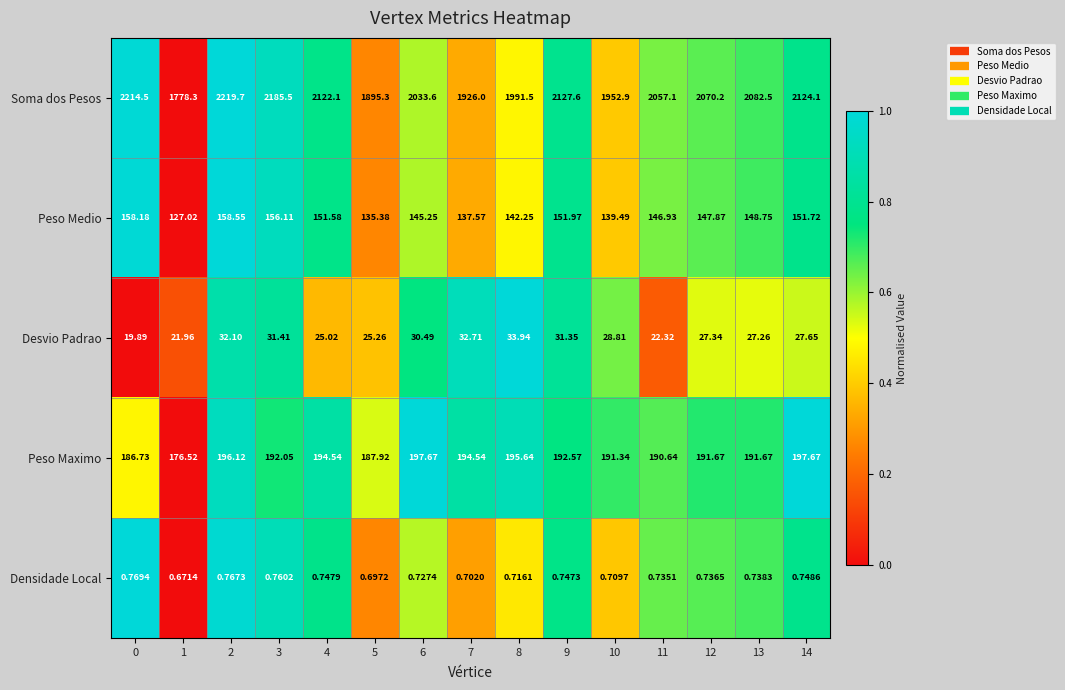

Rank the series by their maximum value, from lowest to highest.

Densidade Local, Desvio Padrao, Peso Medio, Peso Maximo, Soma dos Pesos